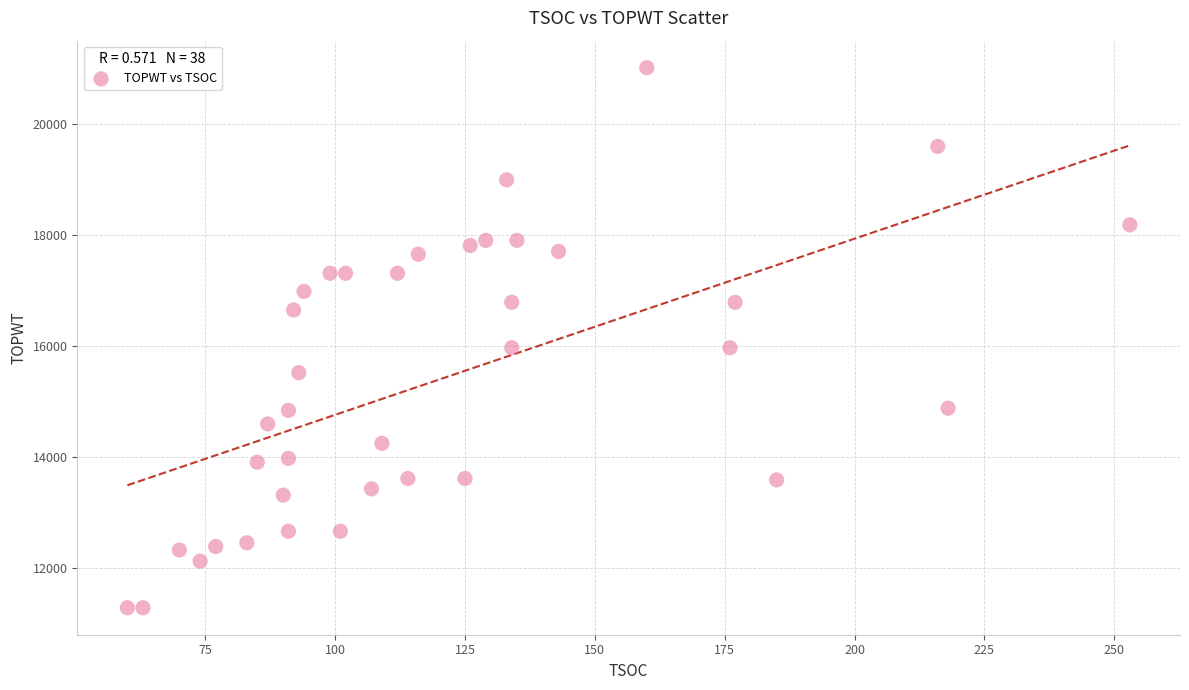

What is the range of Y values (max minus min)?

9731